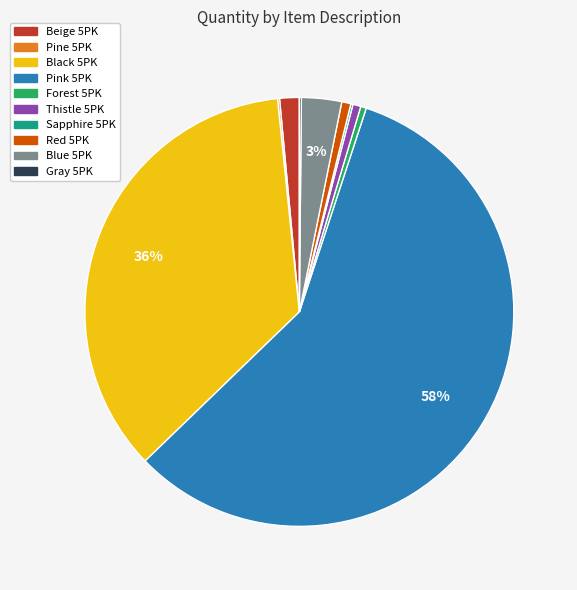

To the nearest percent, what is the average slice percentage?

10%